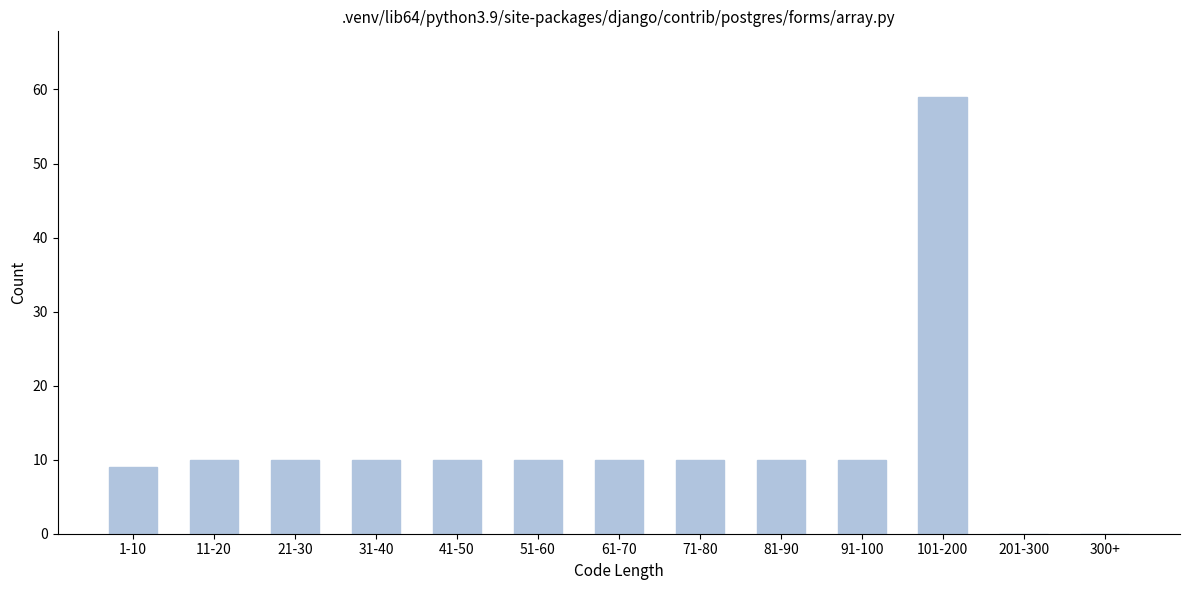

Reading right to left, what are all the values shown in this chart?

300+=0	201-300=0	101-200=59	91-100=10	81-90=10	71-80=10	61-70=10	51-60=10	41-50=10	31-40=10	21-30=10	11-20=10	1-10=9